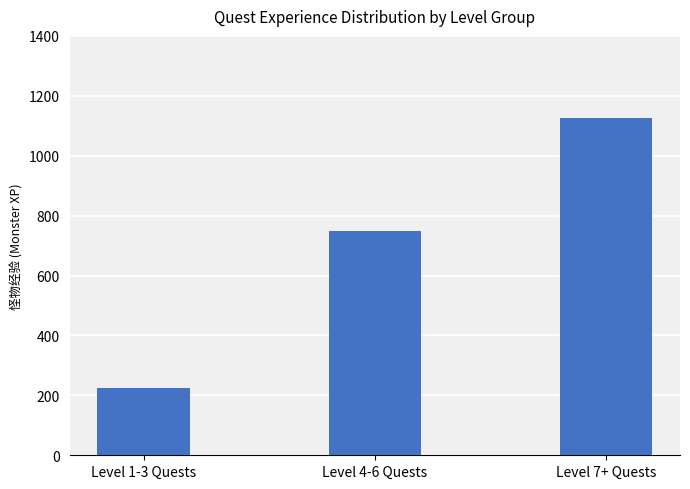

List the labels in order of value, smallest first.

Level 1-3 Quests, Level 4-6 Quests, Level 7+ Quests